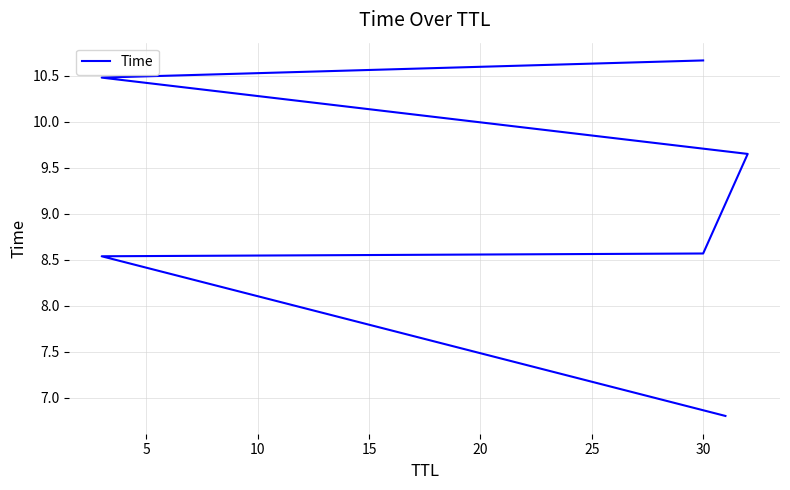

True or false: the data has more than 0 interior local peaks.

False